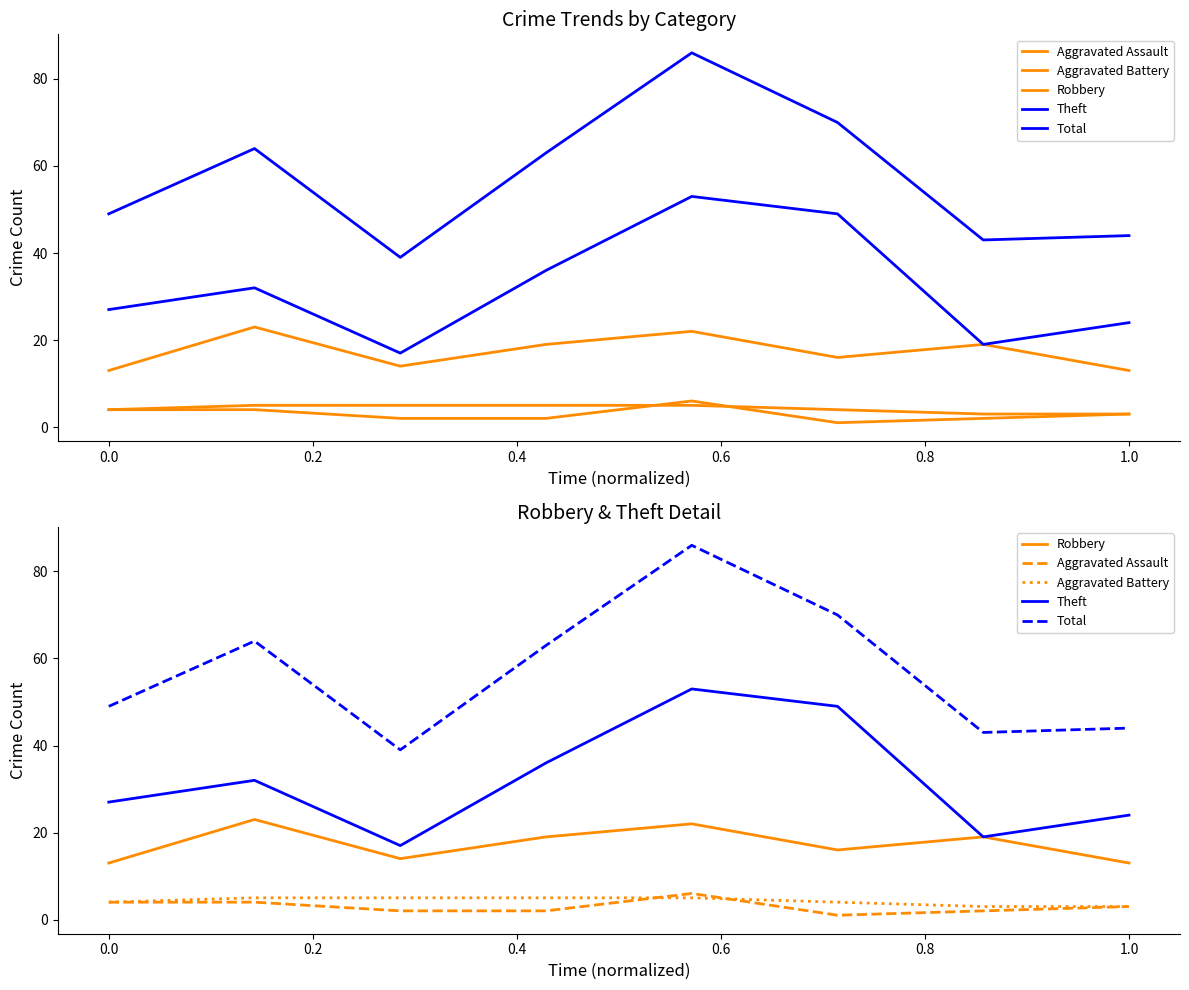

What is the difference between the maximum and minimum values in the Theft series?

36